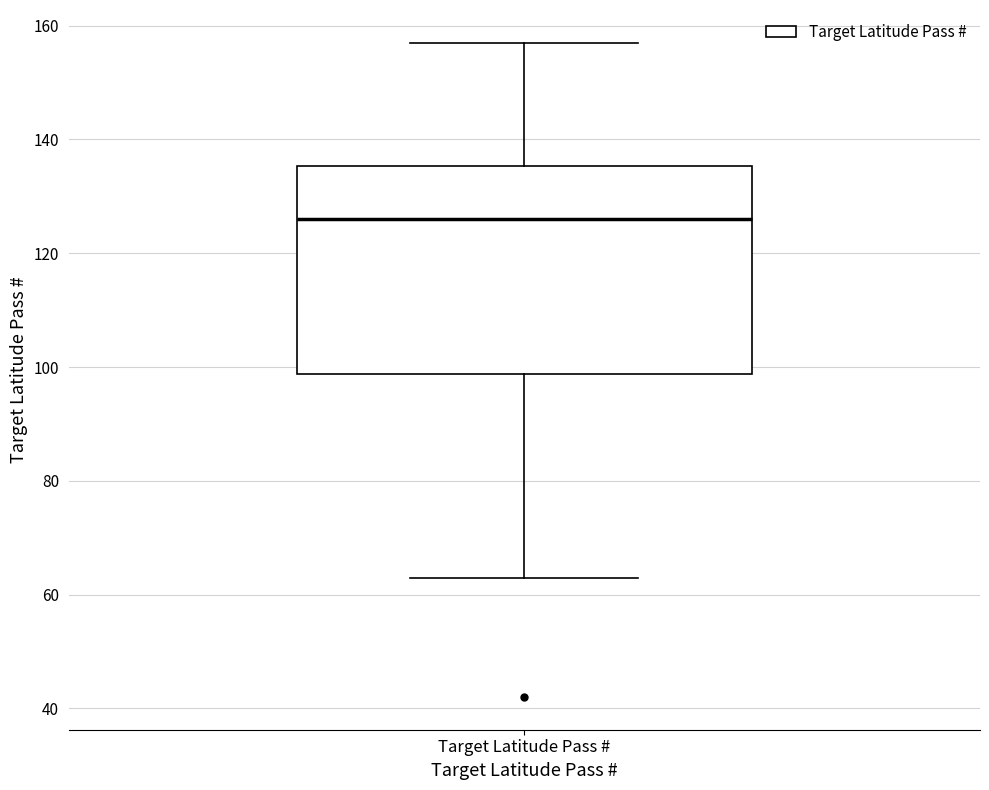

Transcribe this box plot: give where the median line is, the range the box spans, and where the two whiskers end, as read against the y-axis. The values are not printed on the chart, so give them approximately, as read against the axis.

median 126, box 98 to 136, whiskers 64 to 158